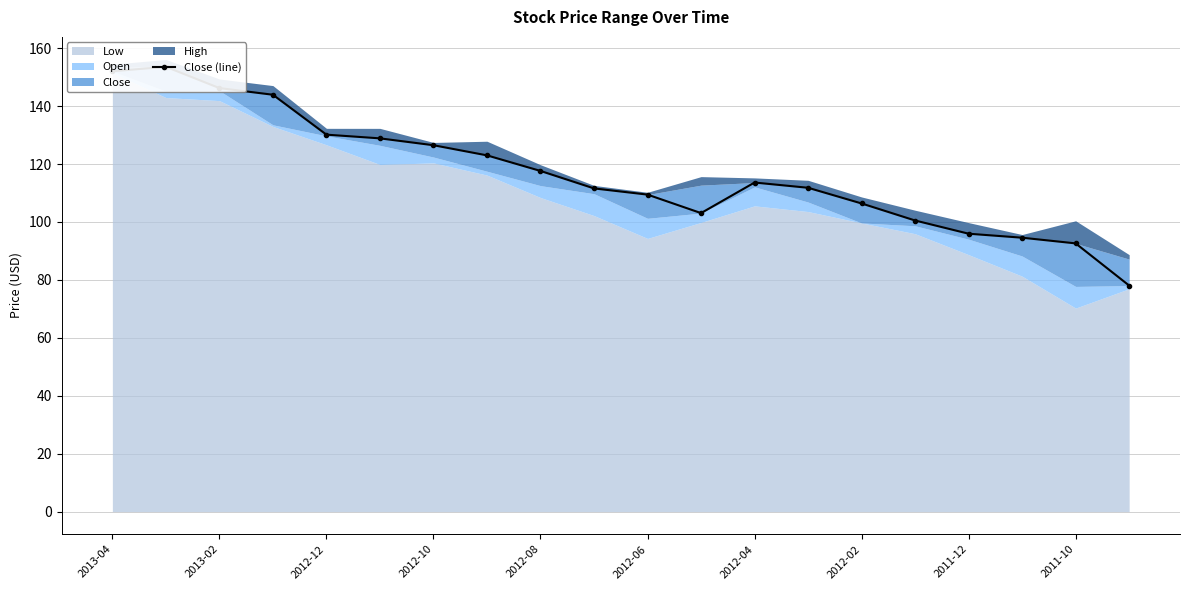

Where is the first local minimum?

11